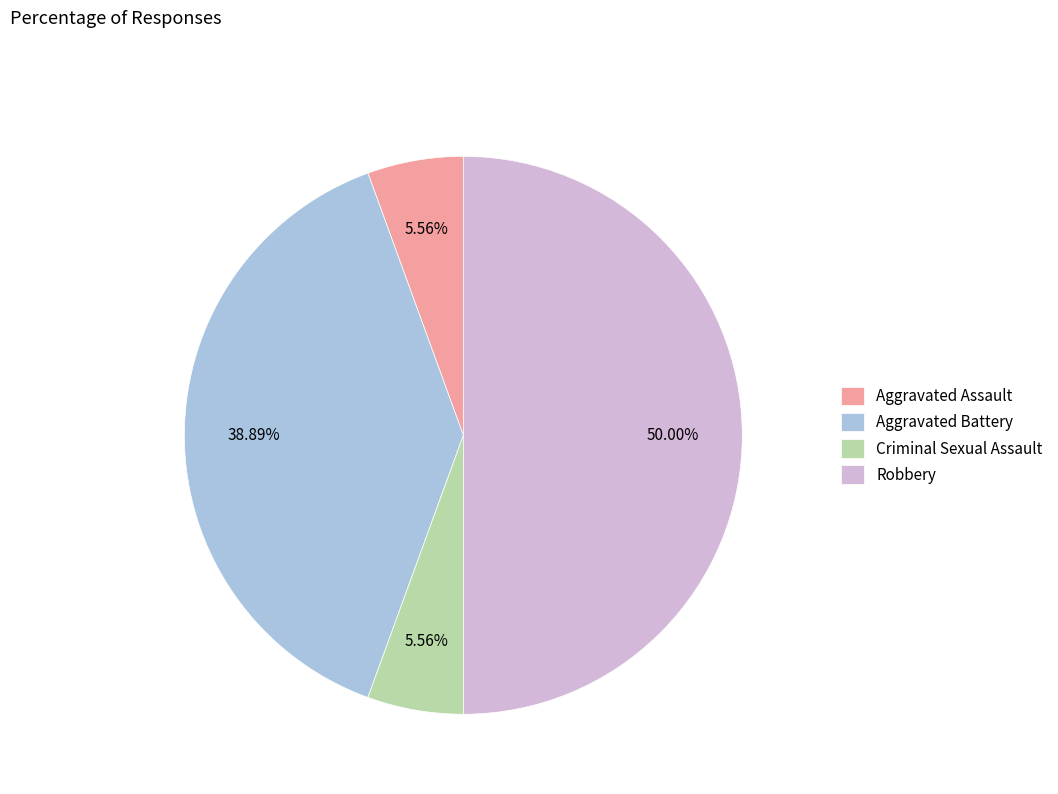

What portion of the pie excludes Criminal Sexual Assault?

94.4%